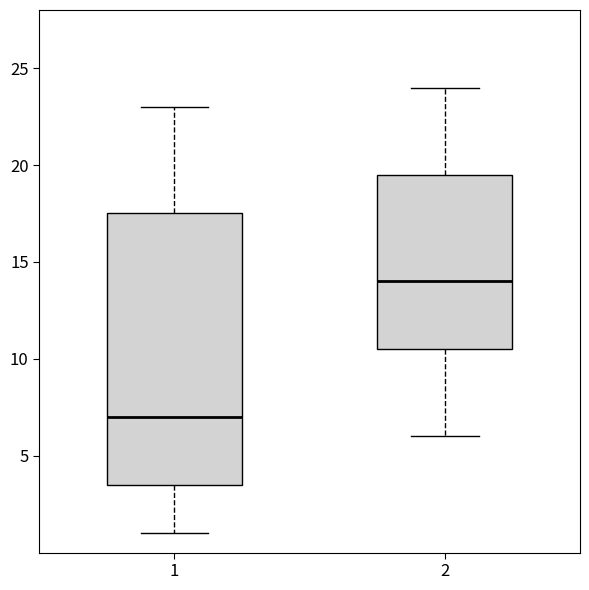

Reading left to right, transcribe this box plot: for each box, give where its median line is, the range the box spans, and where its two whiskers end, as read against the y-axis. The values are not printed on the chart, so give them approximately, as read against the axis.

1: median 7.0, box 3.5 to 17.5, whiskers 1.0 to 23.0
2: median 14.0, box 10.5 to 19.5, whiskers 6.0 to 24.0